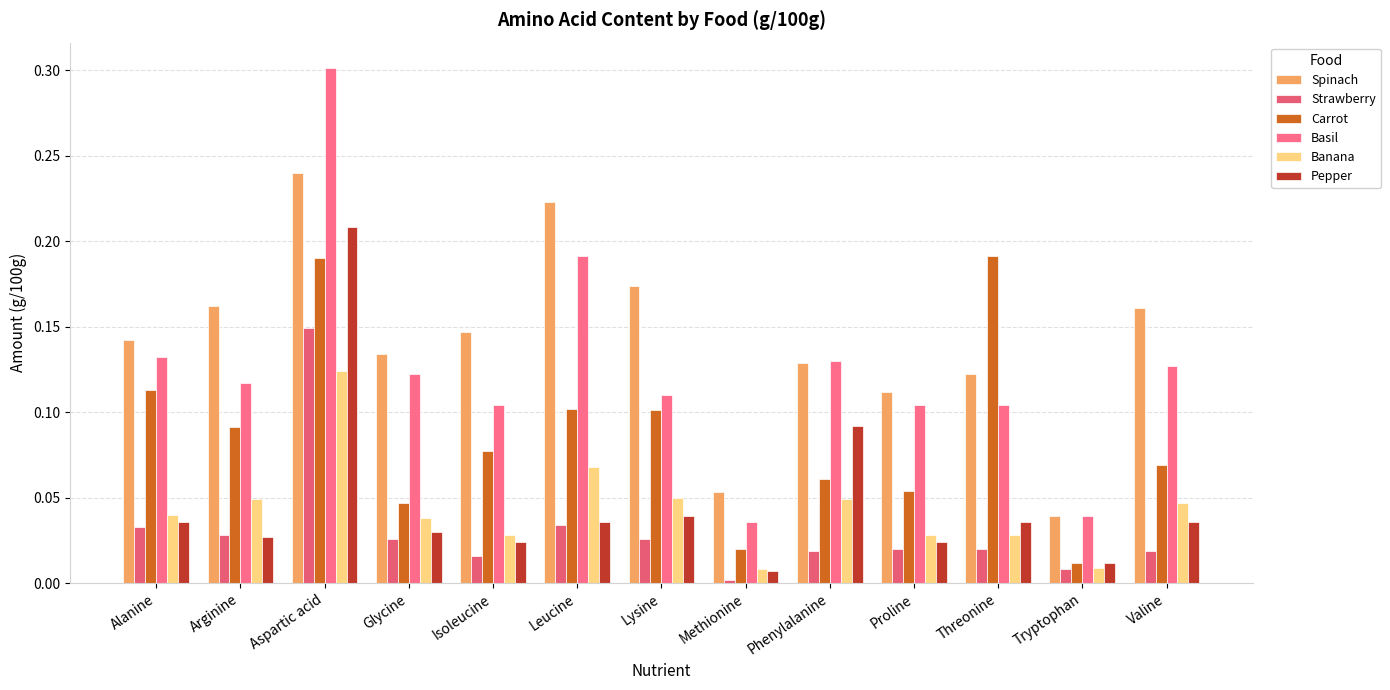

What position from the right is Tryptophan?

2